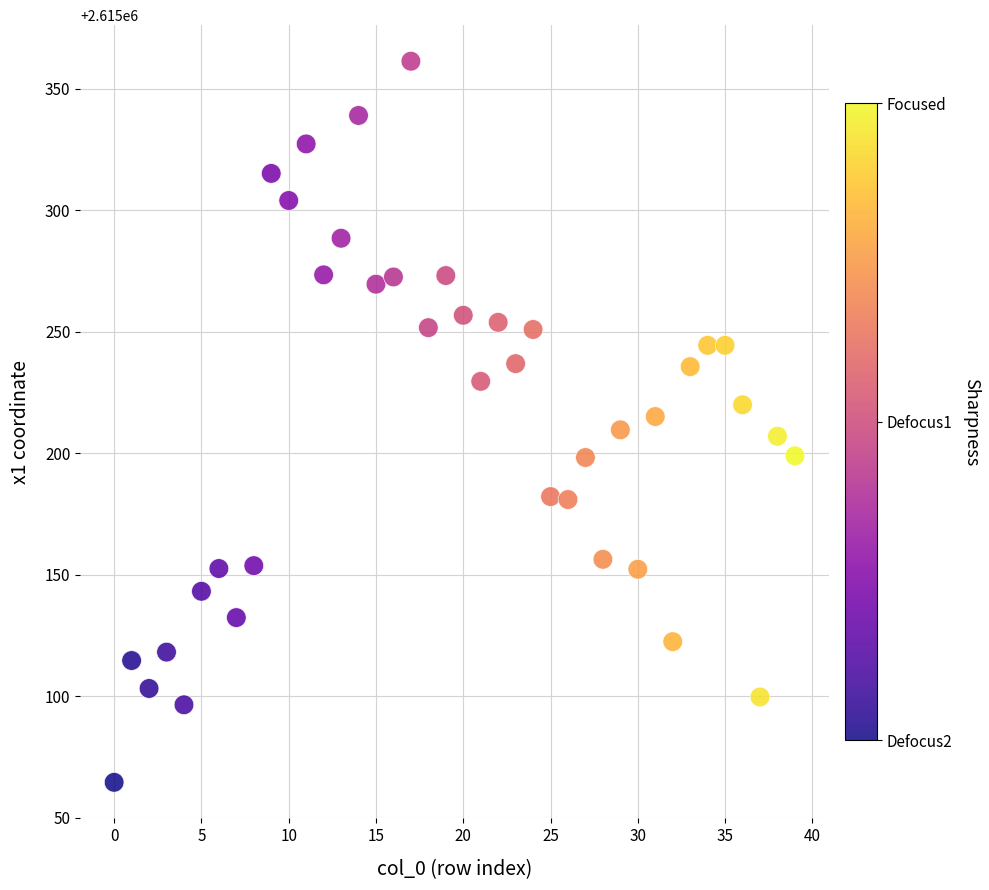

What is the range of Y values (max minus min)?

296.8